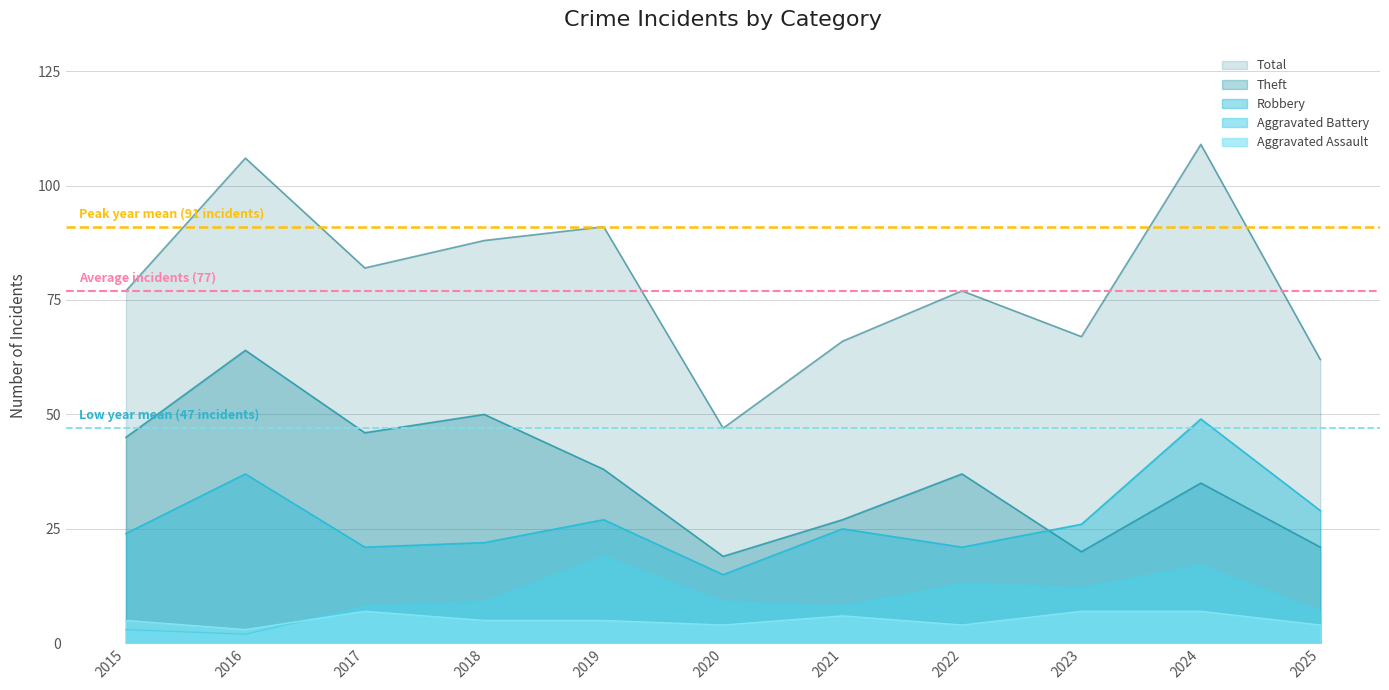

How many lines are shown in the chart?

5